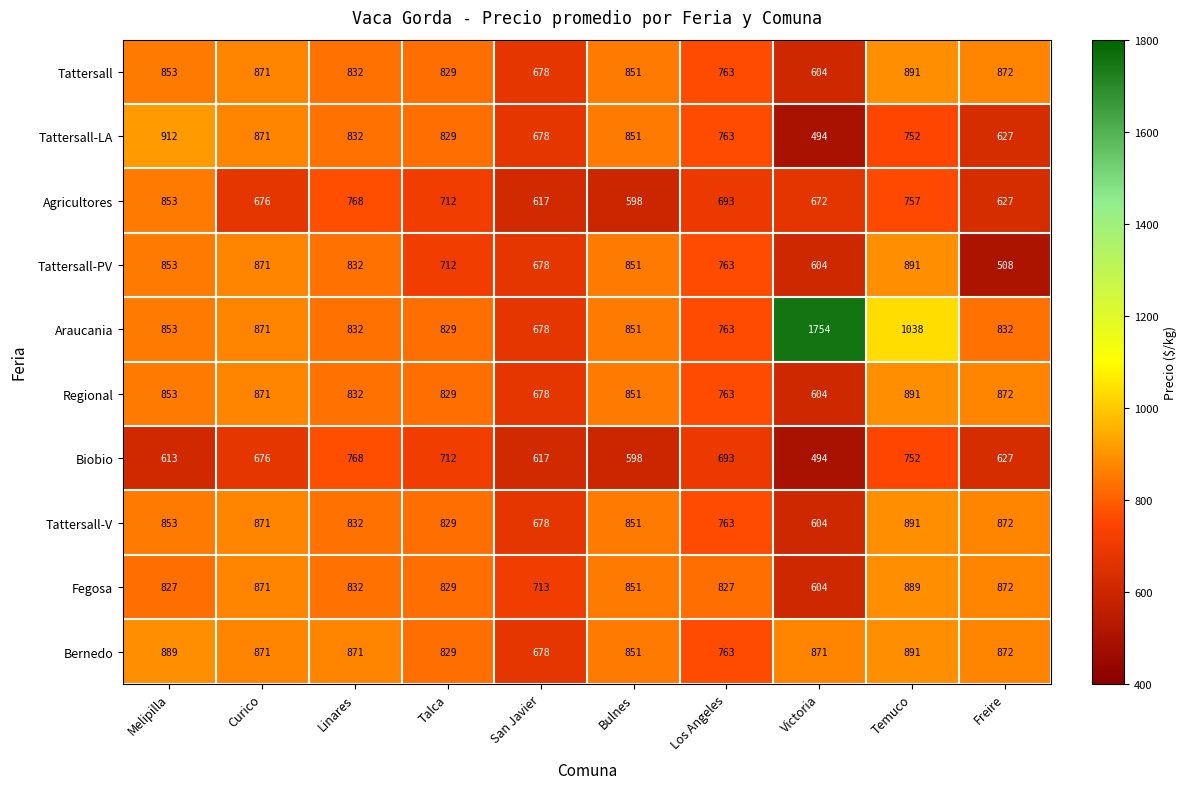

Which series has the largest range (max minus min)?

Araucania